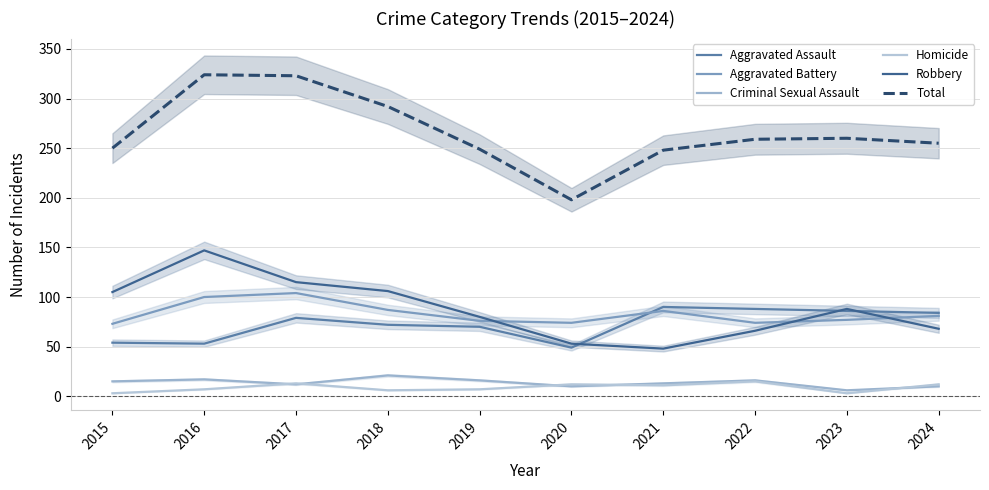

Reading left to right, transcribe all the data shown in this chart.

Aggravated Assault: 54	53	79	72	70	49	90	88	86	84
Aggravated Battery: 73	100	104	87	76	74	86	74	77	81
Criminal Sexual Assault: 15	17	12	21	16	10	13	16	6	10
Homicide: 3	7	13	6	7	12	11	15	3	12
Robbery: 105	147	115	106	80	53	48	66	88	68
Total: 250	324	323	292	249	198	248	259	260	255